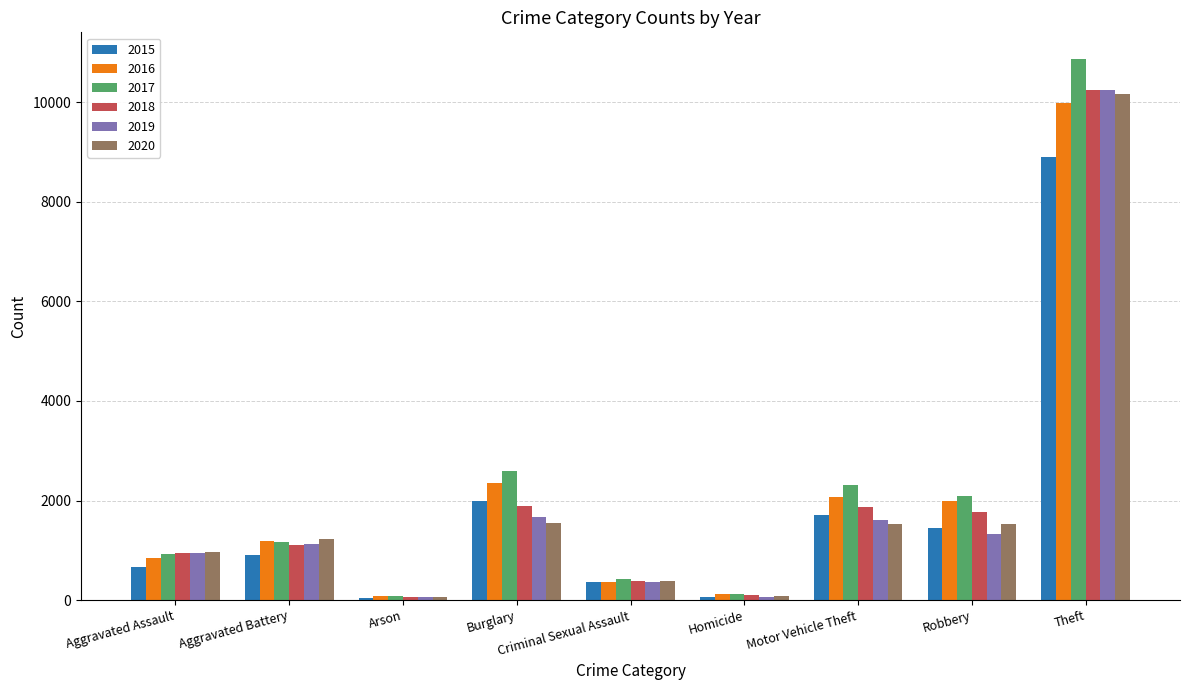

What is the total value across all series at Criminal Sexual Assault?

2289